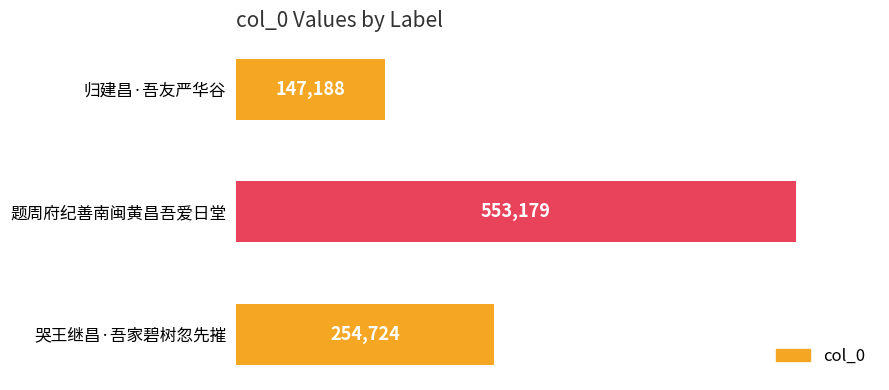

The value at 题周府纪善南闽黄昌吾爱日堂 is 811326. True or false?

False